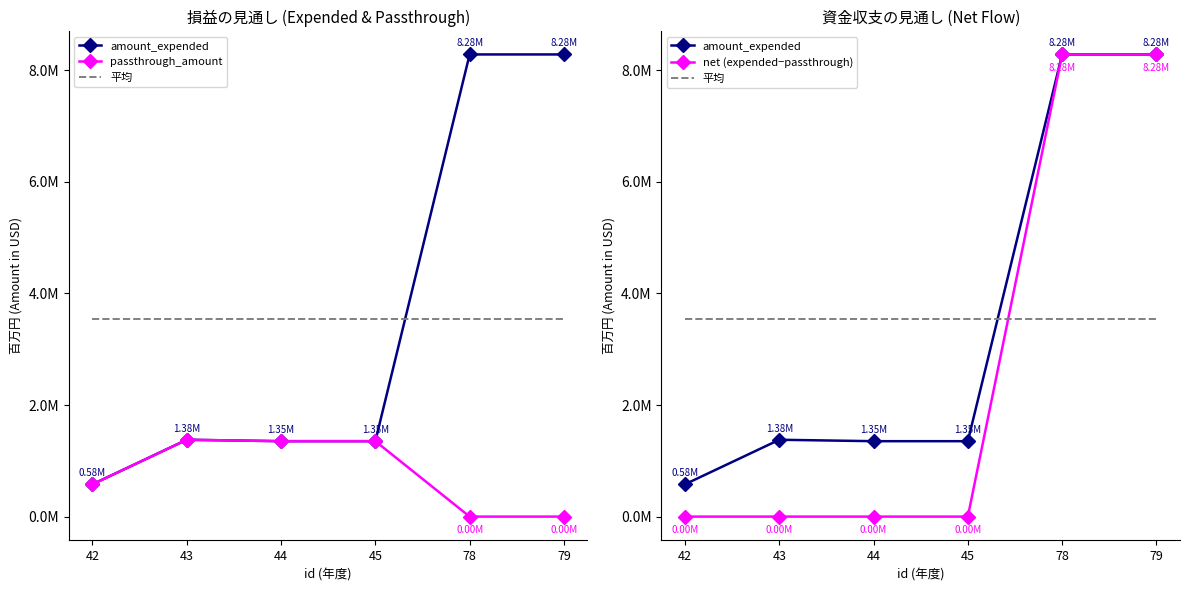

What is the sum of all amount_expended values?

21210228